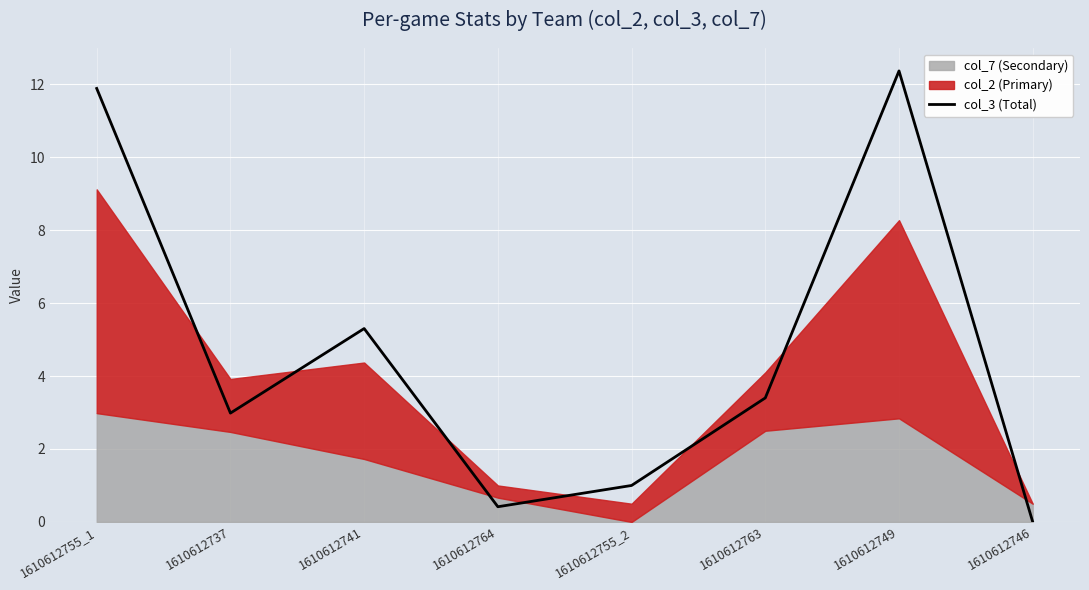

Count the number of values greater than 3.

4